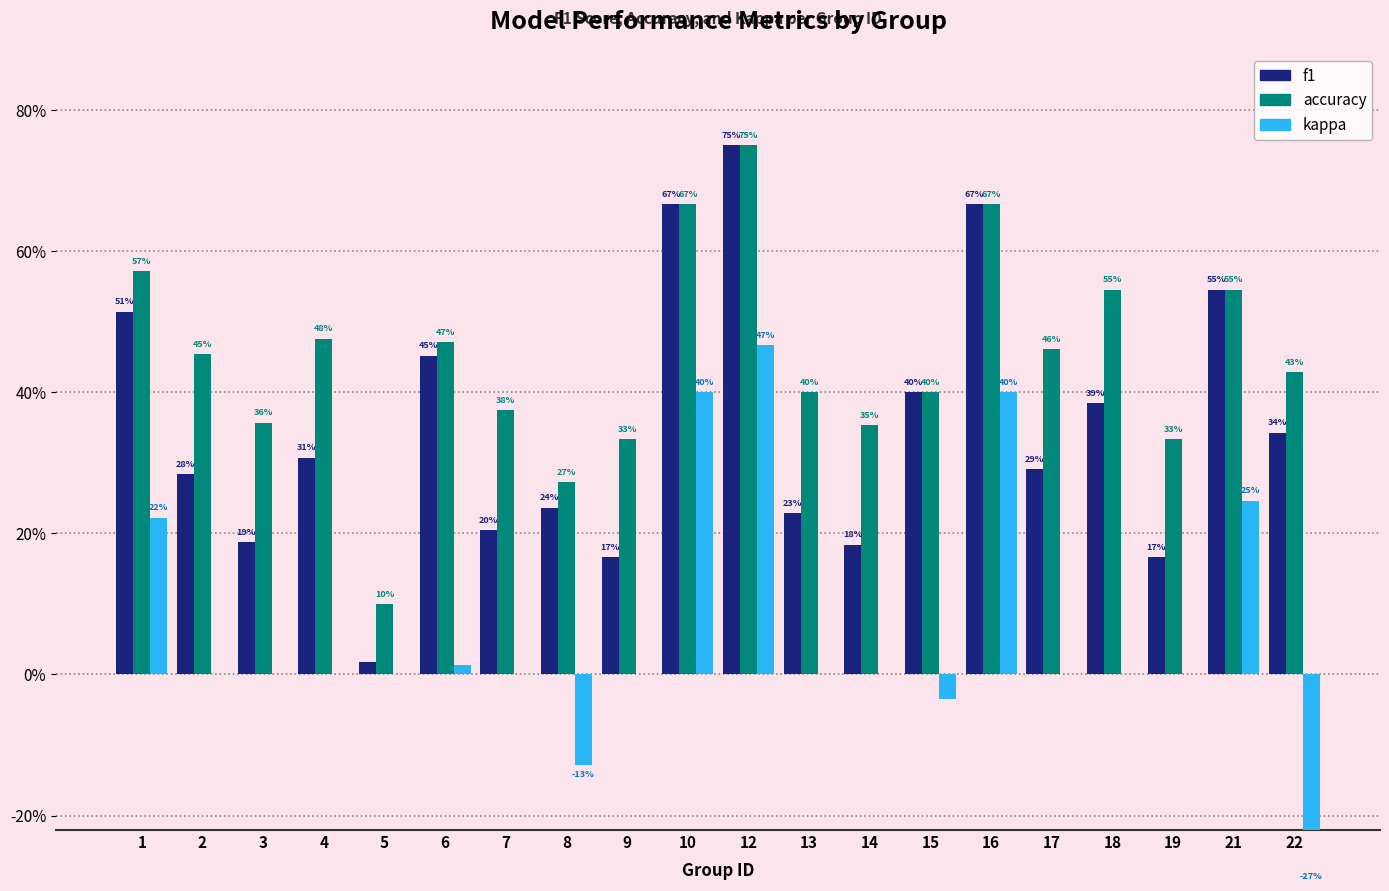

Rank the series by their maximum value, from highest to lowest.

f1, accuracy, kappa